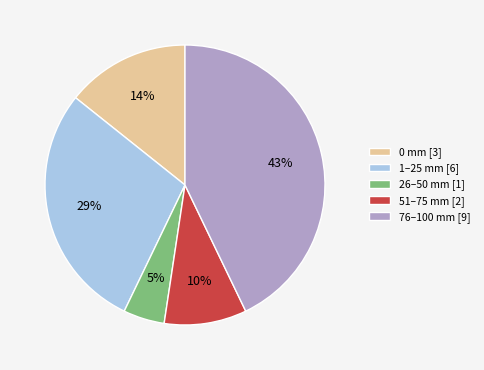

To the nearest percent, what is the difference between the largest and smallest slice percentages?

38%